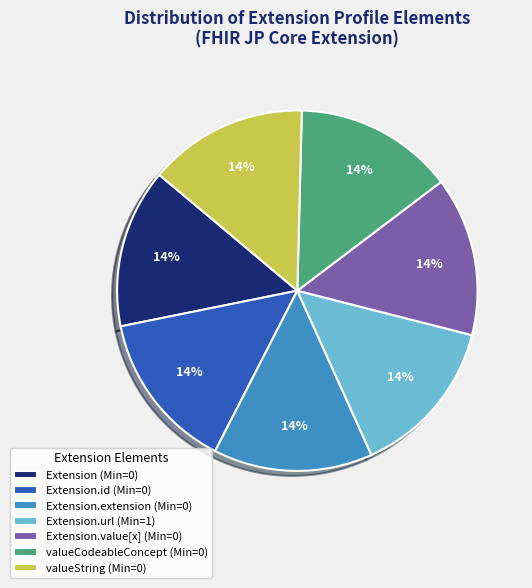

Is there a majority slice in this chart?

No